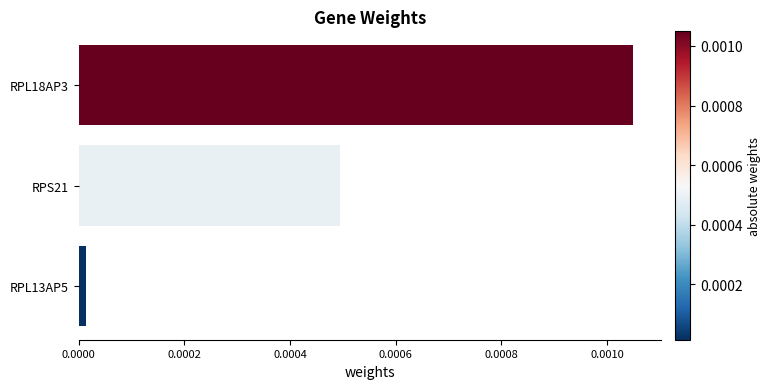

List the labels in order of value, largest first.

RPL18AP3, RPS21, RPL13AP5